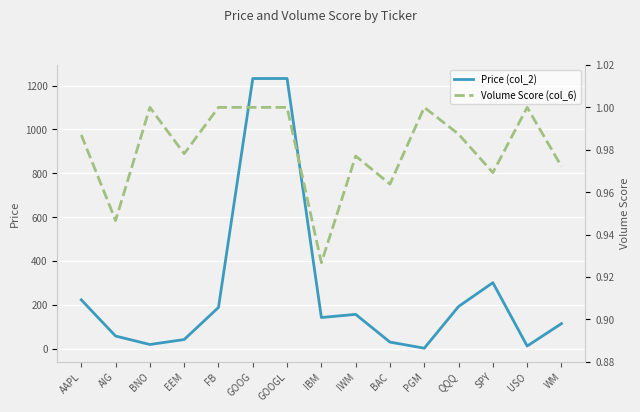

Where is the first local minimum for Price (col_2)?

BNO